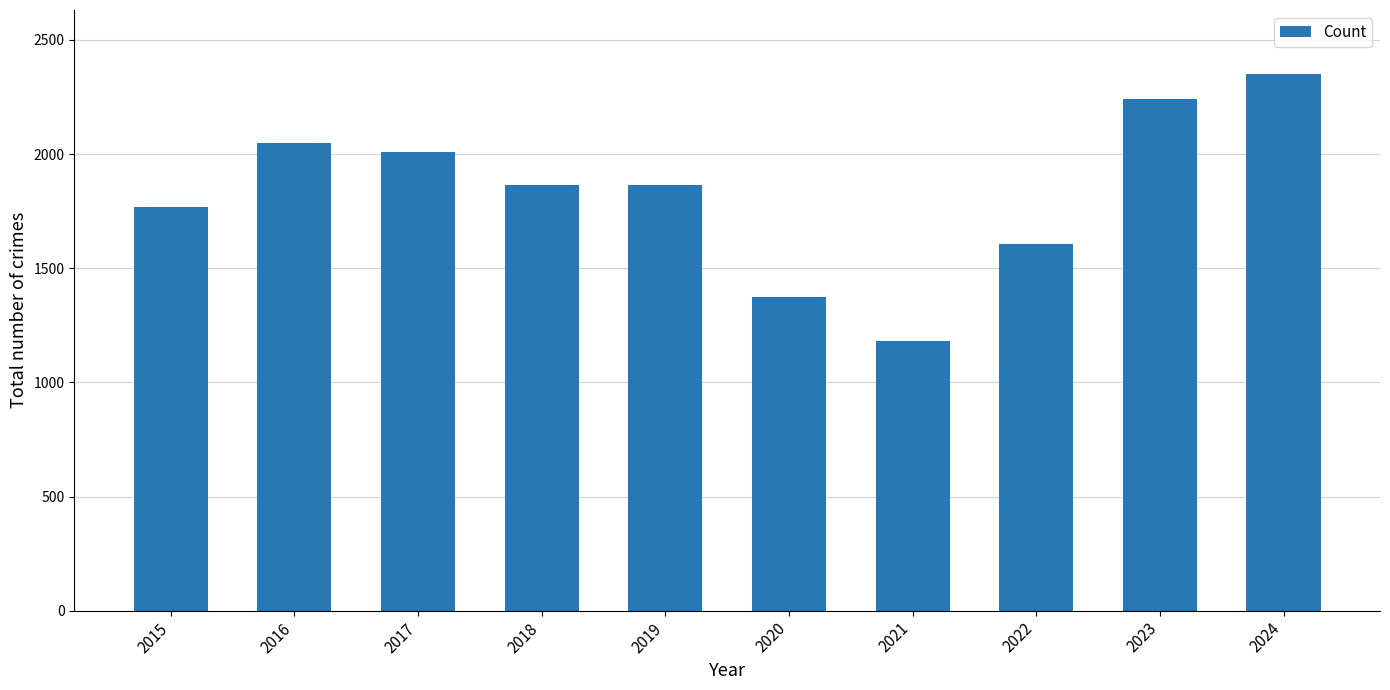

What is the value of the 6th bar from the left?

1373